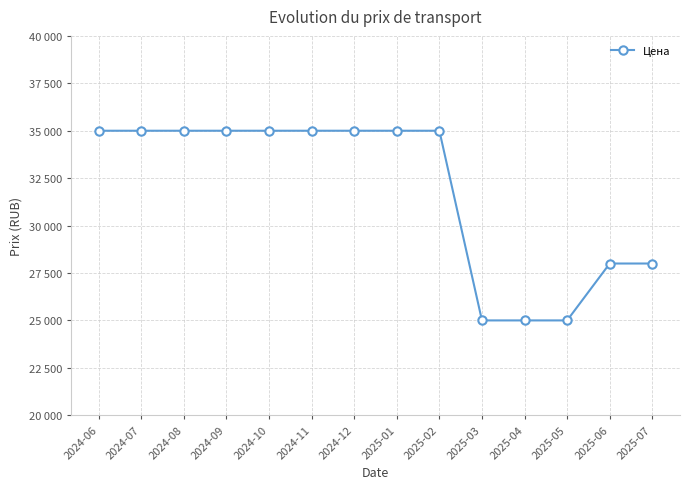

True or false: the data shows 28000 at 2025-06.

True